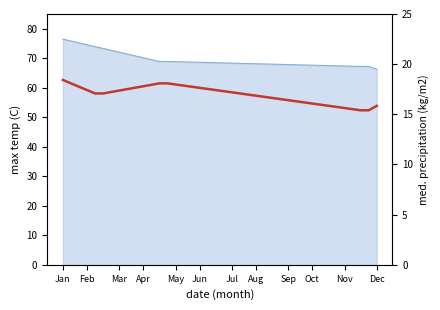

What is the sum of all values?

679.3